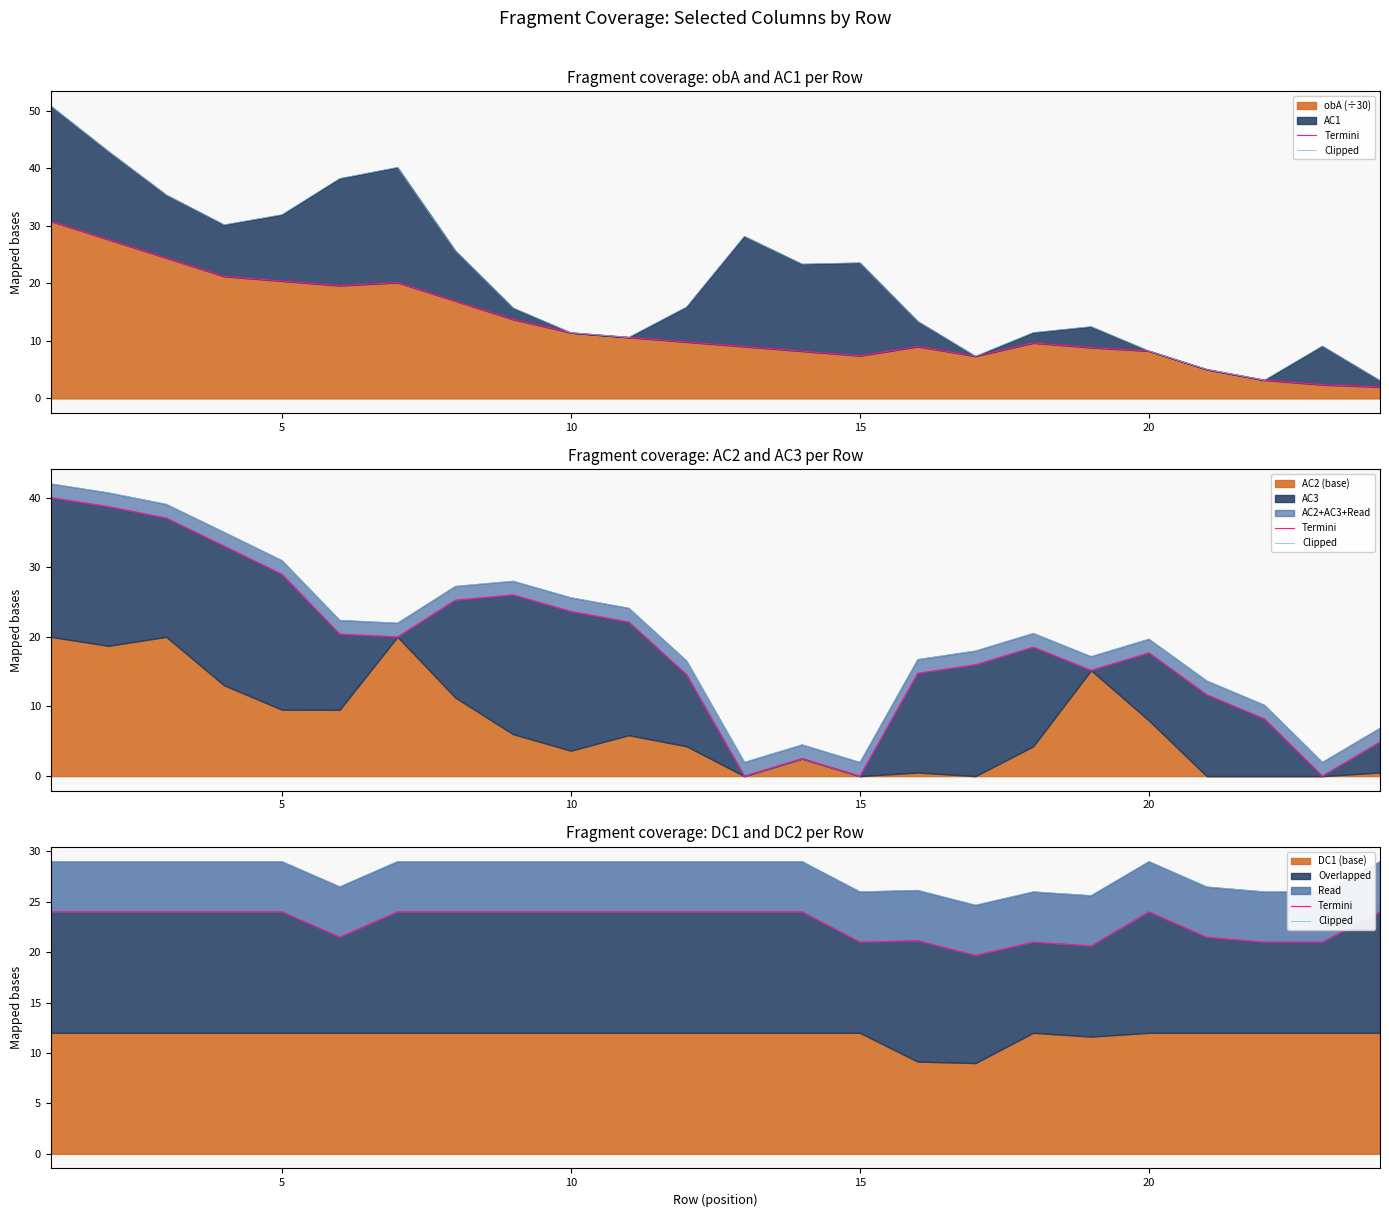

What is the maximum value for obA (÷30)?

30.8